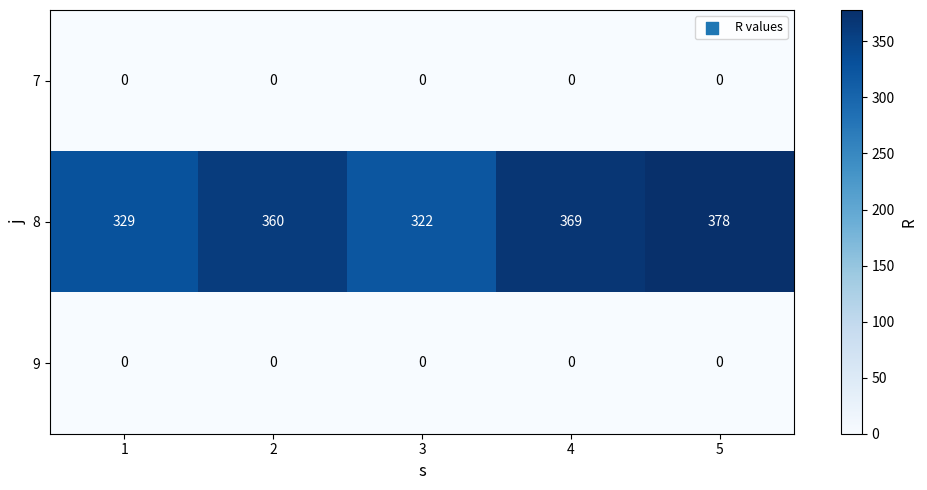

Which series has the largest range (max minus min)?

8